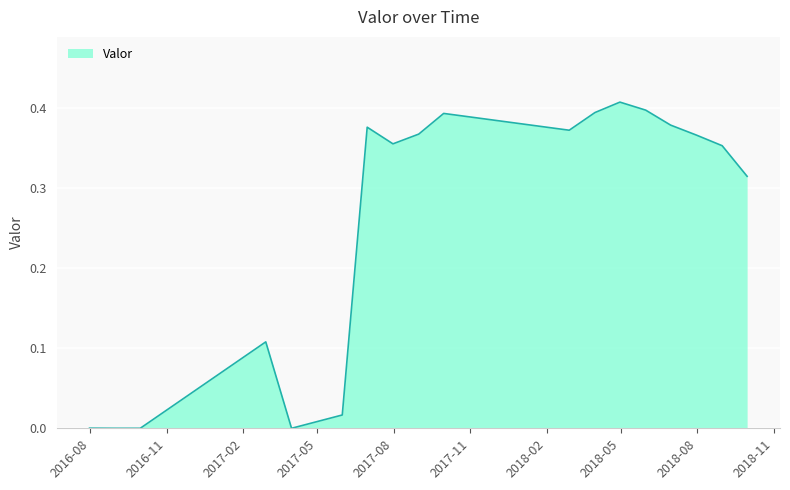

At which category does the chart reach its peak across all series?

2018-04-30